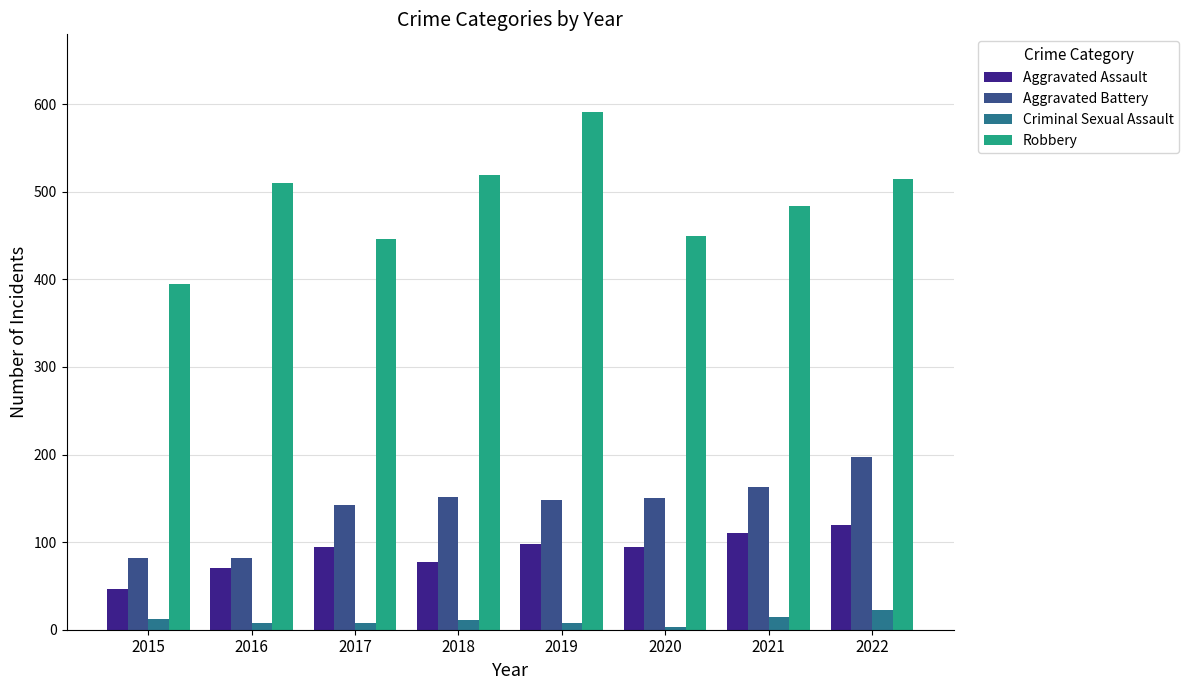

List the series in order of their peak value, lowest first.

Criminal Sexual Assault, Aggravated Assault, Aggravated Battery, Robbery